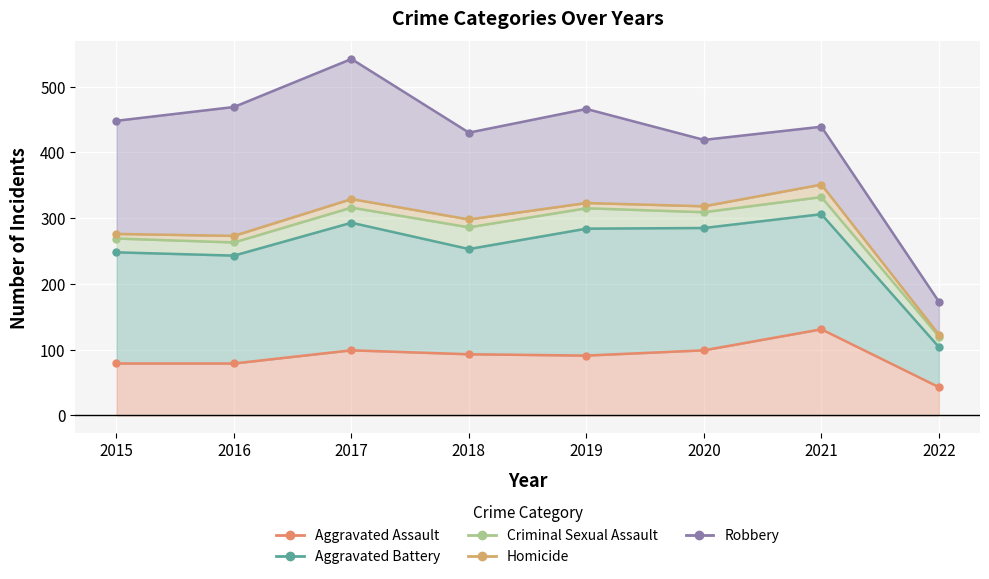

Where is Aggravated Assault nearest to the value 87?

2019